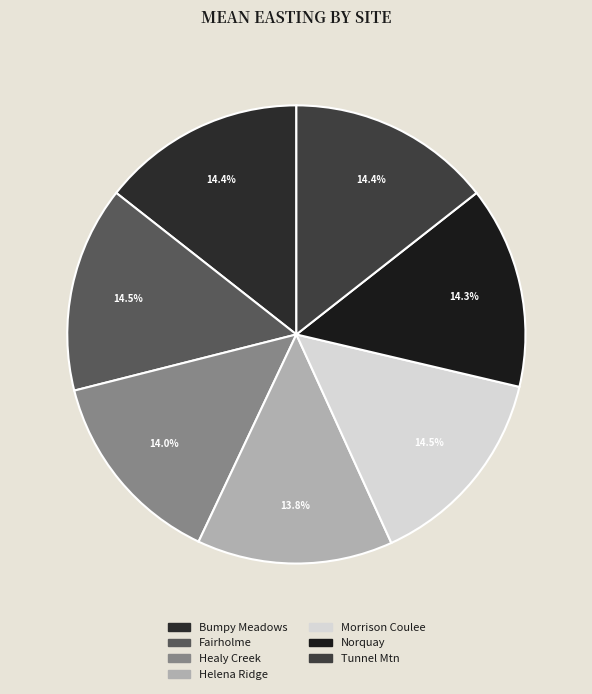

To the nearest percent, what is the combined percentage of Tunnel Mtn and Morrison Coulee?

29%